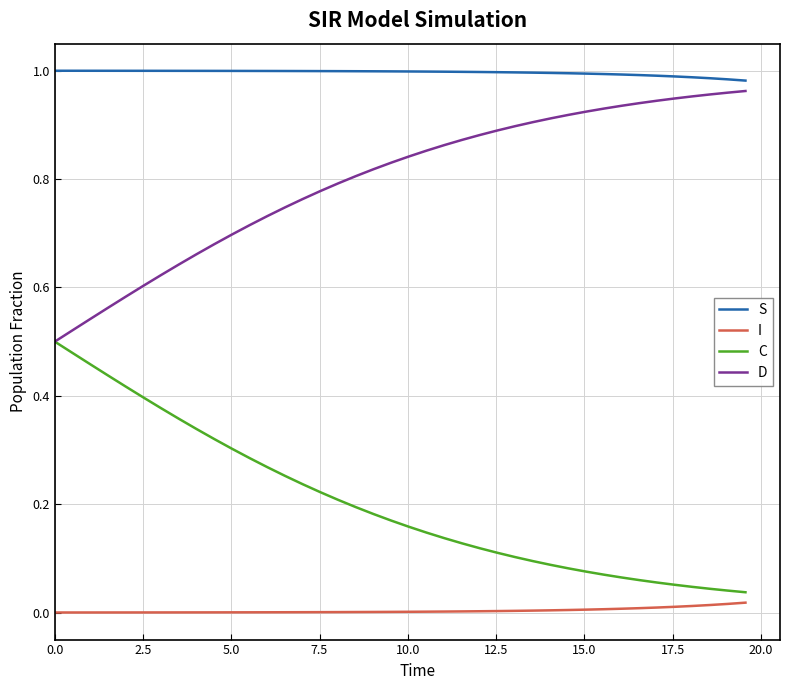

How many lines are shown in the chart?

4